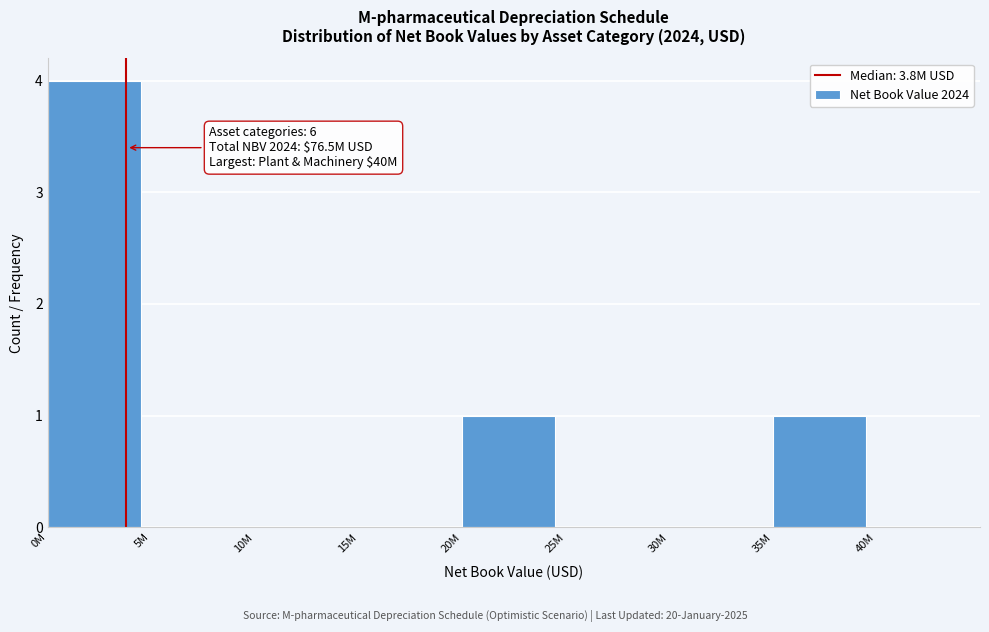

Reading left to right, transcribe all the data shown in this chart.

0M=4	5M=0	10M=0	15M=0	20M=1	25M=0	30M=0	35M=1